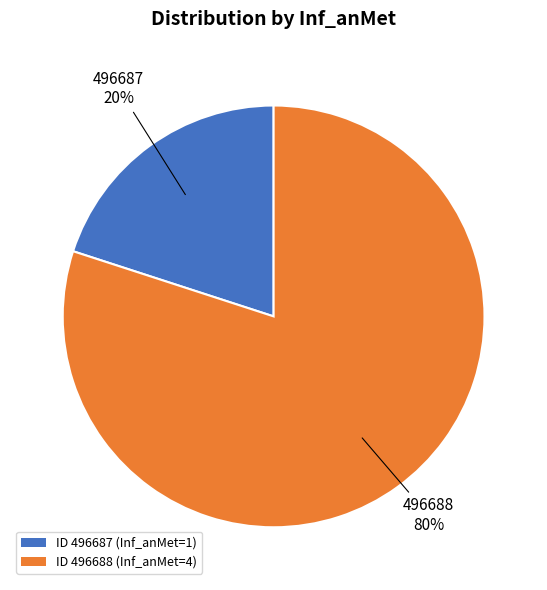

How many slices are in this pie chart?

2